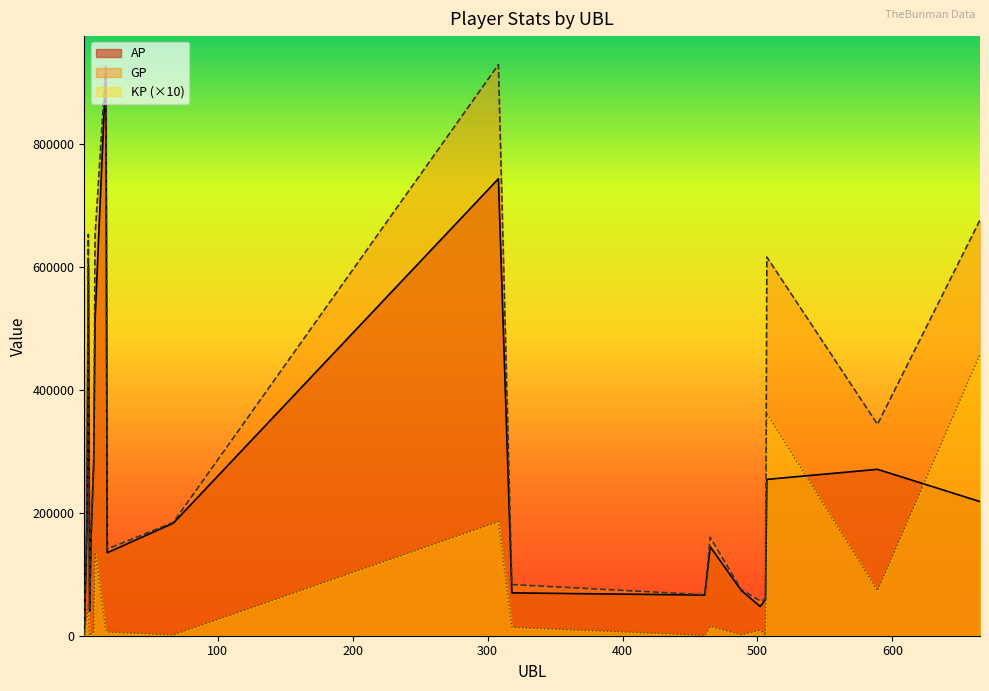

What is the maximum value shown in the chart?

928136.0